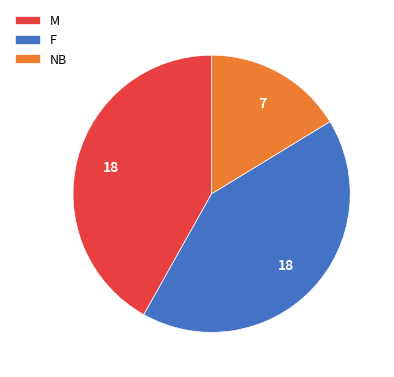

The M slice represents 42% of the pie. True or false?

True